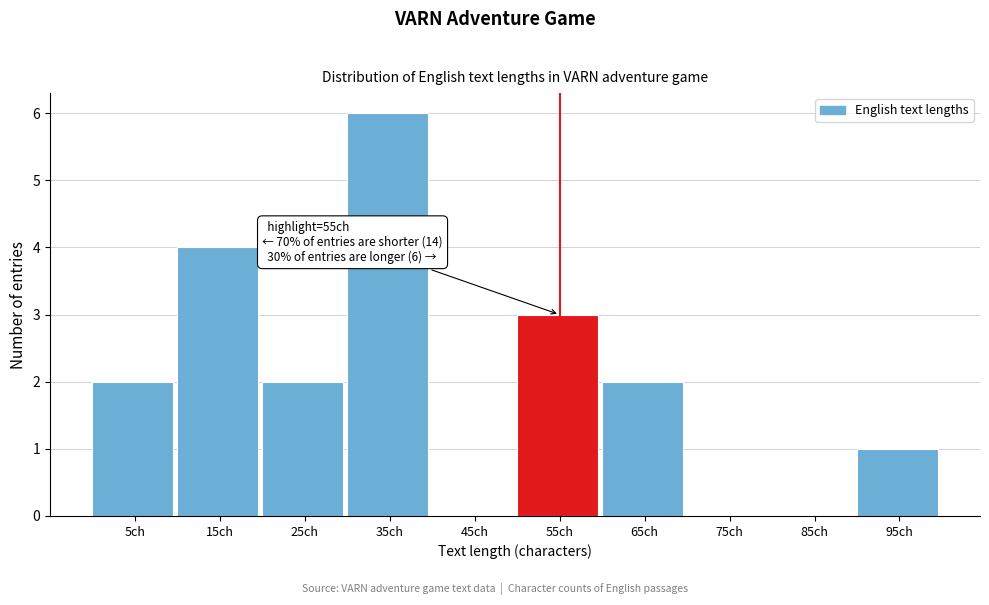

Reading right to left, what are all the values shown in this chart?

95ch=1	85ch=0	75ch=0	65ch=2	55ch=3	45ch=0	35ch=6	25ch=2	15ch=4	5ch=2